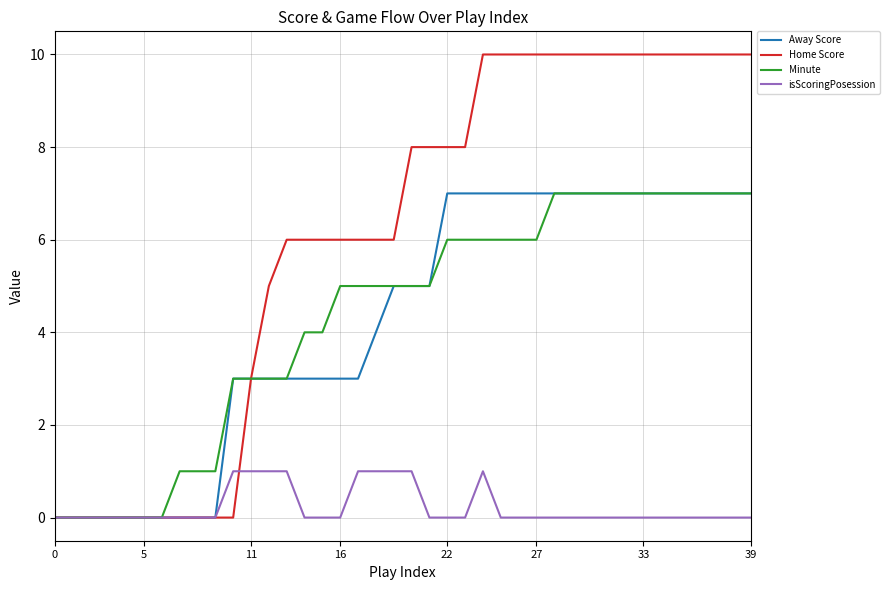

Which series has the widest spread of values?

Home Score